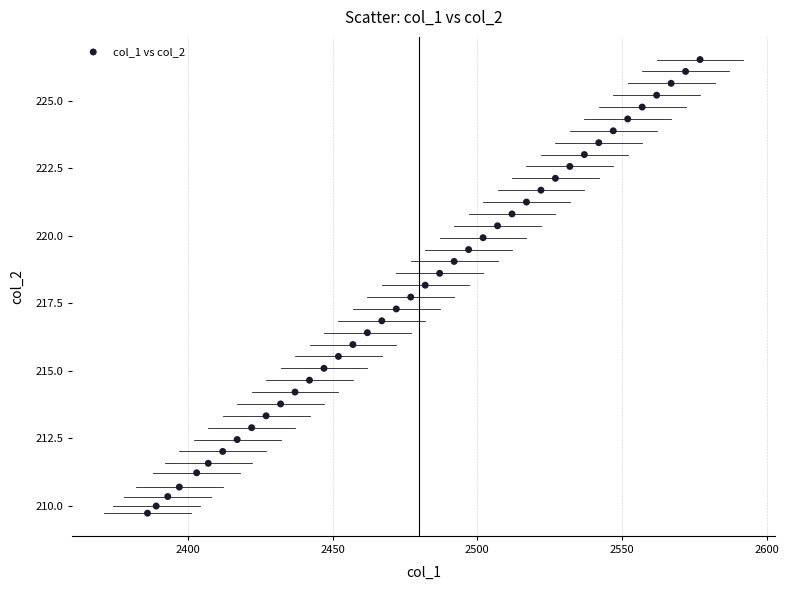

What is the range of Y values (max minus min)?

16.8